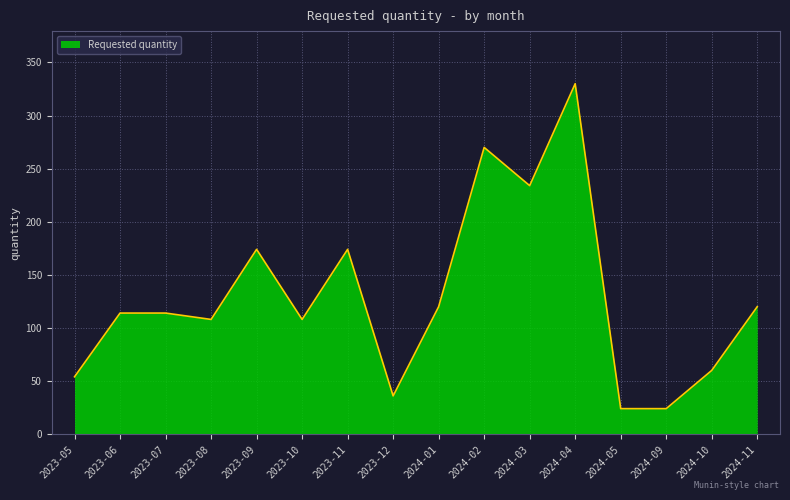

The chart shows a value of 36 at 2023-12. True or false?

True